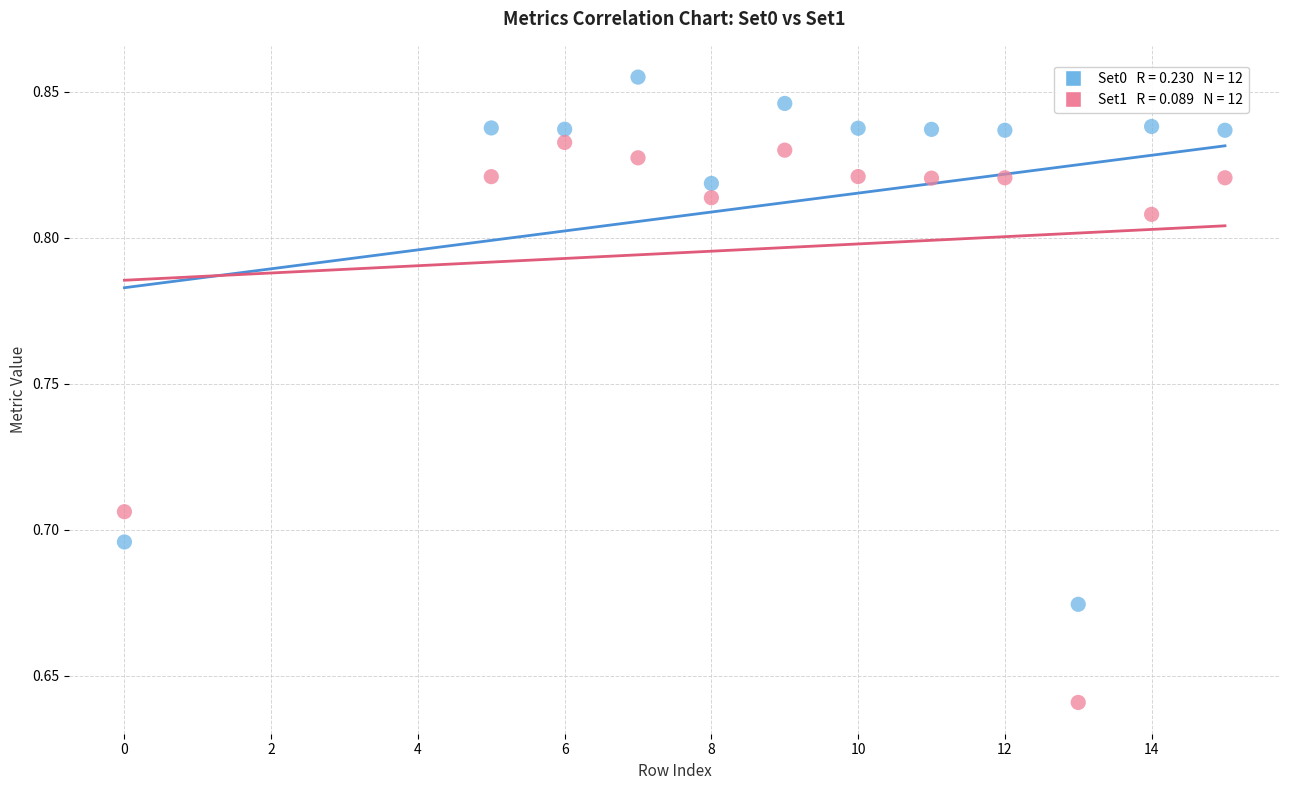

Across all data points, what is the range of X values (max minus min)?

15.0